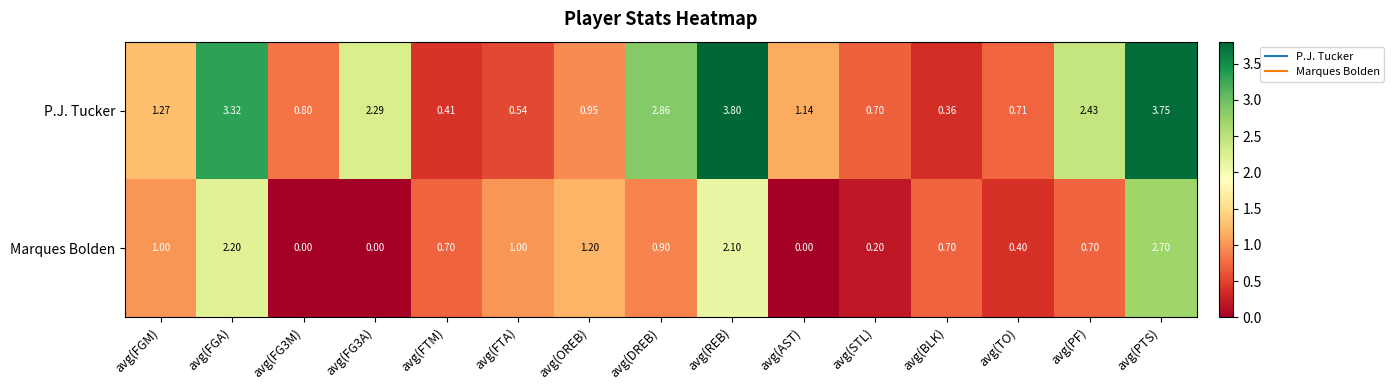

Which series has the widest spread of values?

P.J. Tucker